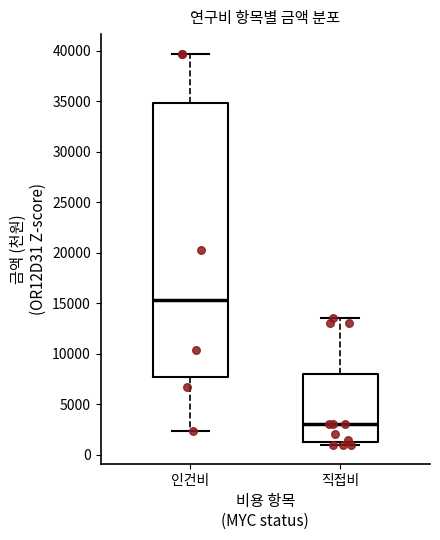

Reading left to right, transcribe this box plot: for each box, give where its median line is, the range the box spans, and where its two whiskers end, as read against the y-axis. The values are not printed on the chart, so give them approximately, as read against the axis.

인건비: median 15500, box 7500 to 35000, whiskers 2500 to 39500
직접비: median 3000, box 1500 to 8000, whiskers 1000 to 13500